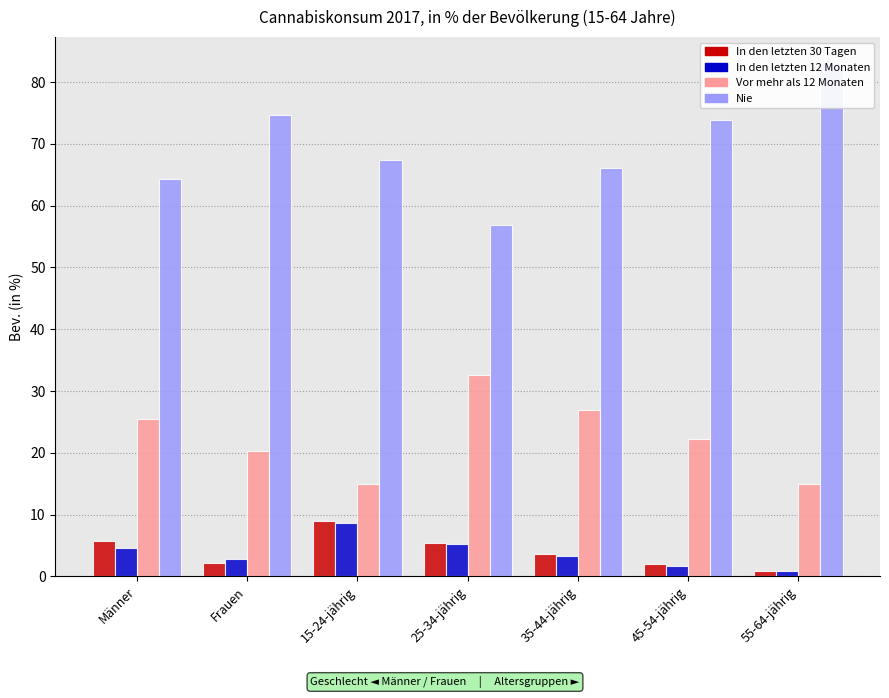

Reading left to right, list all the values displayed in this chart.

In den letzten 30 Tagen: Männer=5.7	Frauen=2.2	15-24-jährig=9.0	25-34-jährig=5.3	35-44-jährig=3.6	45-54-jährig=2.1	55-64-jährig=0.9
In den letzten 12 Monaten: Männer=4.6	Frauen=2.8	15-24-jährig=8.6	25-34-jährig=5.3	35-44-jährig=3.3	45-54-jährig=1.7	55-64-jährig=0.9
Vor mehr als 12 Monaten: Männer=25.4	Frauen=20.2	15-24-jährig=15.0	25-34-jährig=32.5	35-44-jährig=26.9	45-54-jährig=22.3	55-64-jährig=15.0
Nie: Männer=64.3	Frauen=74.7	15-24-jährig=67.3	25-34-jährig=56.9	35-44-jährig=66.2	45-54-jährig=73.9	55-64-jährig=83.1